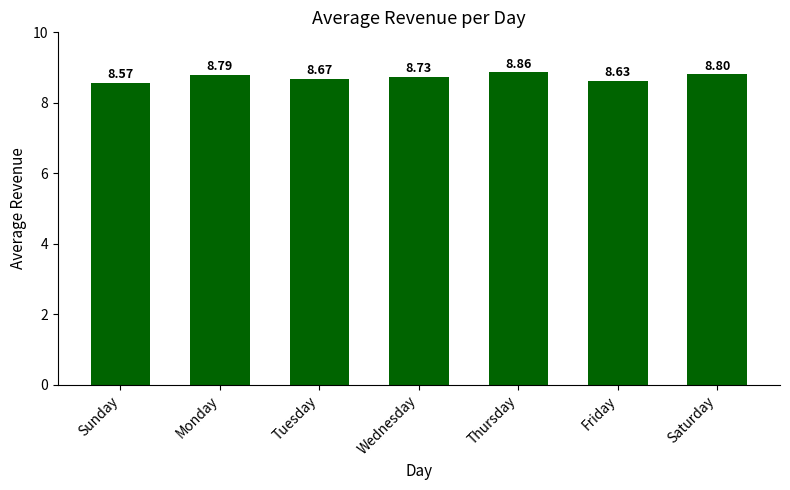

What is the label of the 6th bar from the left?

Friday